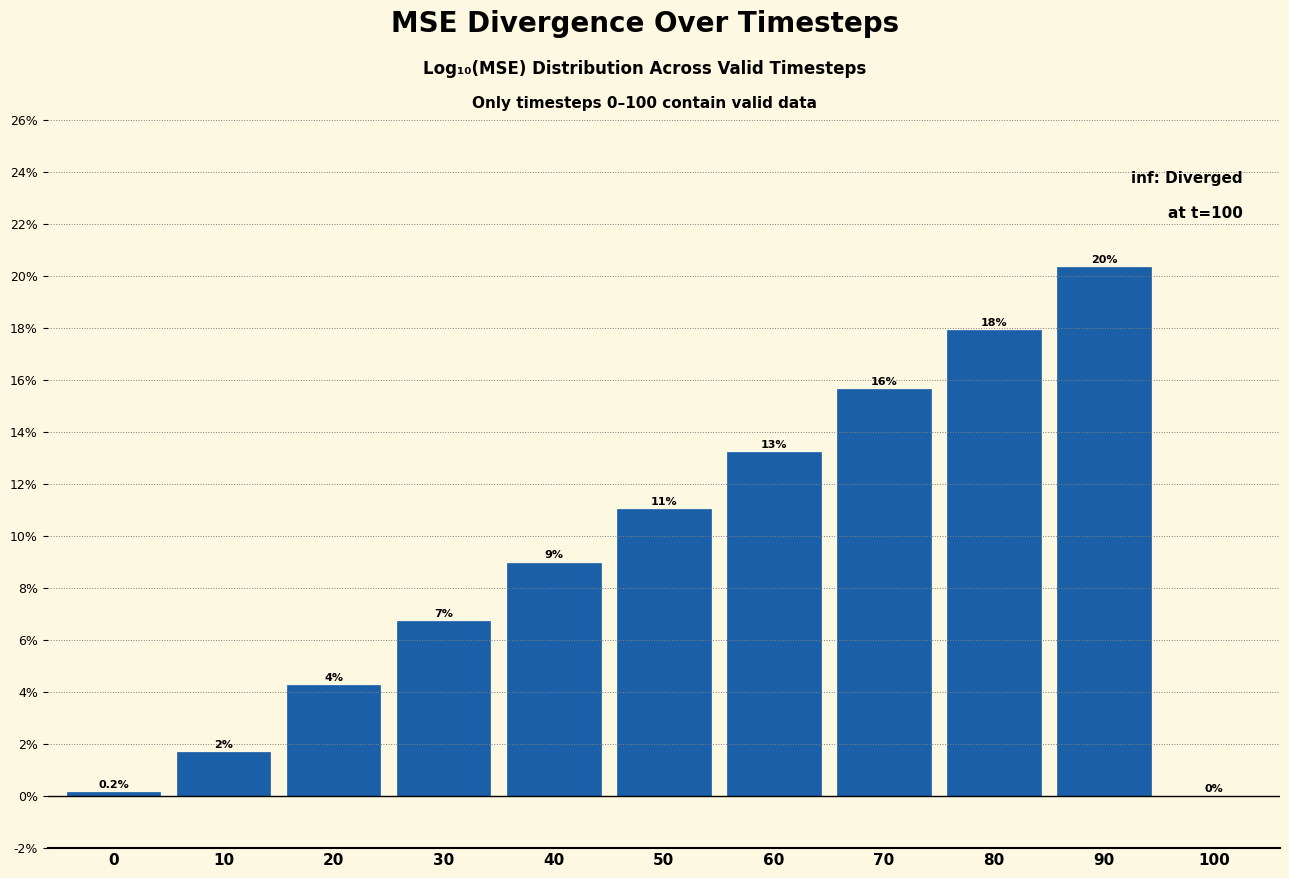

Are the bars horizontal?

No